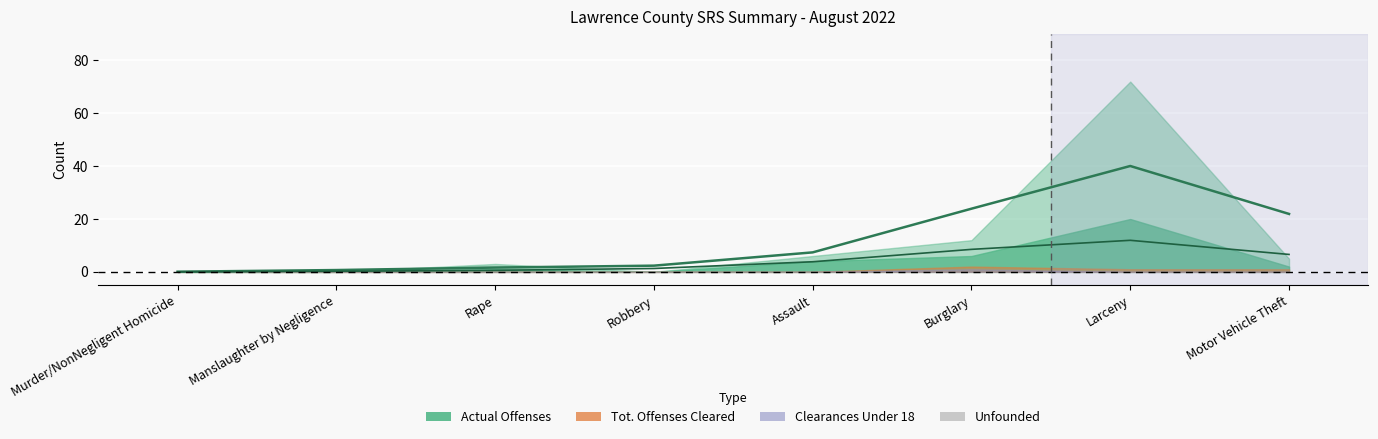

True or false: Tot. Offenses Cleared and Clearances Under 18 intersect in this chart.

False